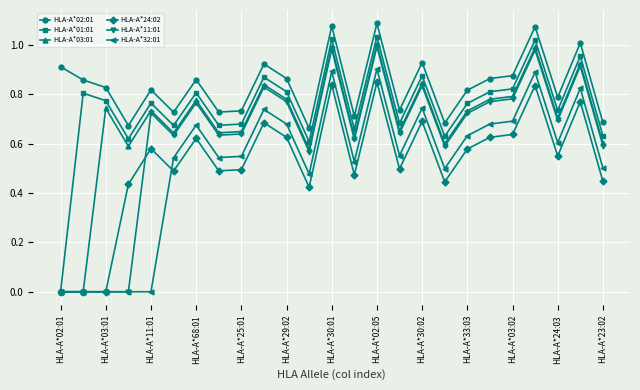

True or false: HLA-A*02:01 and HLA-A*03:01 intersect in this chart.

False